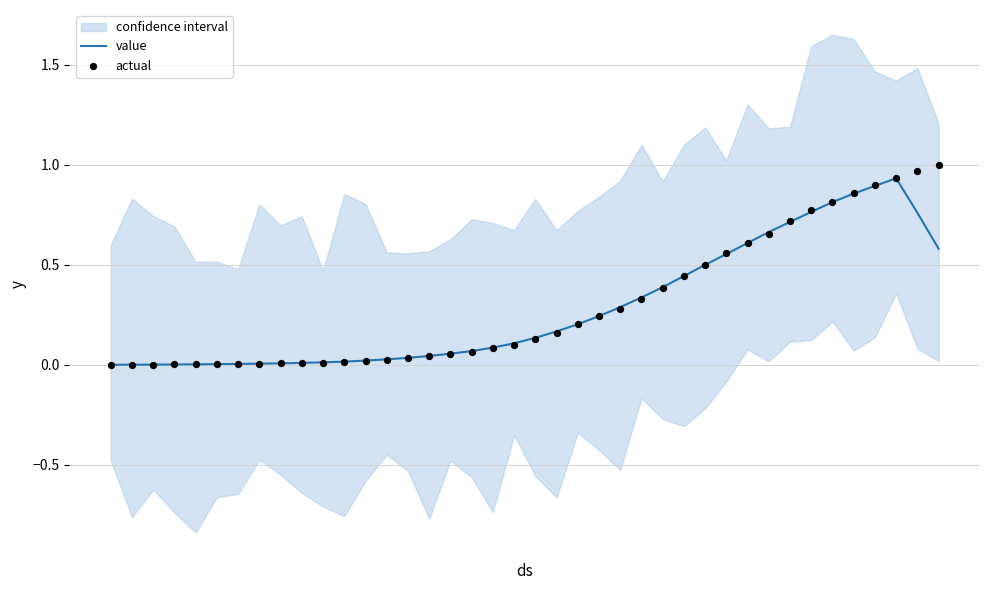

Is the value of value at 27 greater than the value of actual at 22?

Yes